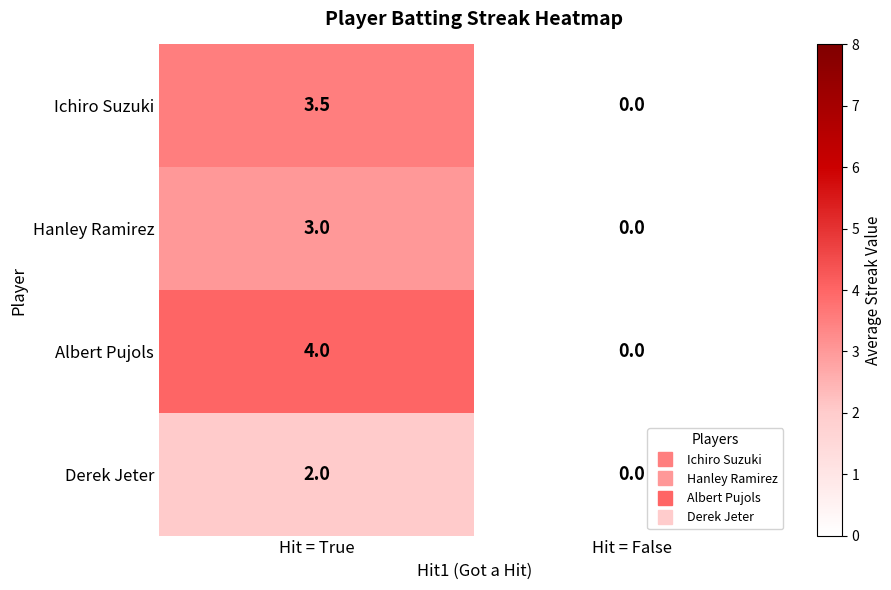

How many categories are shown in the chart?

2